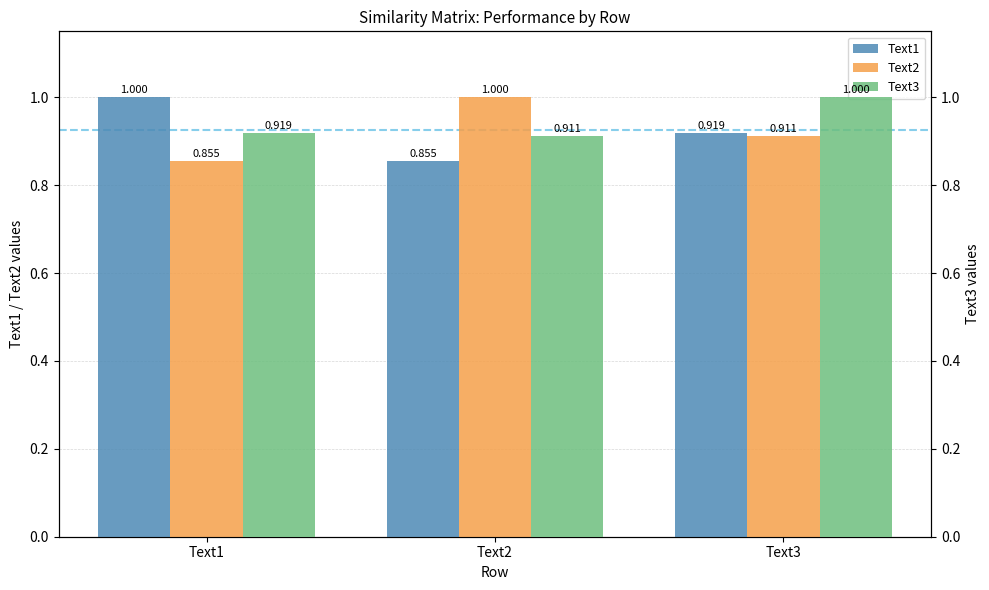

How many groups of bars are there?

3